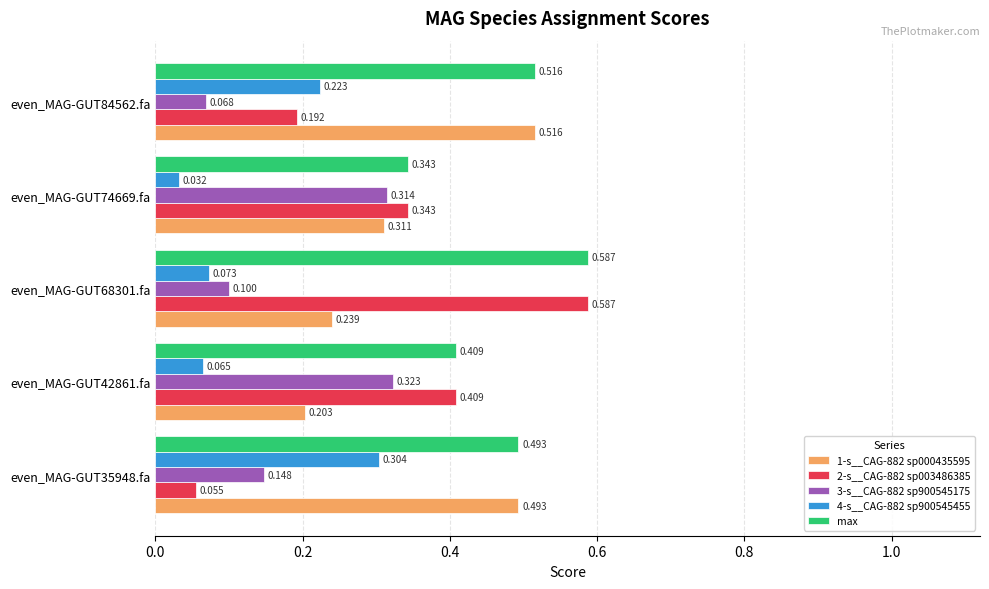

Is the value of 3-s__CAG-882 sp900545175 at even_MAG-GUT84562.fa greater than the value of 4-s__CAG-882 sp900545455 at even_MAG-GUT42861.fa?

Yes